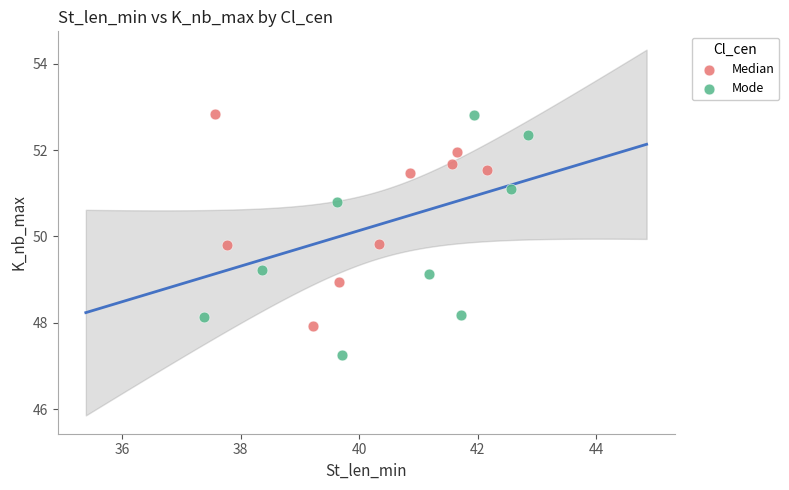

Which series reaches the minimum Y coordinate?

Mode